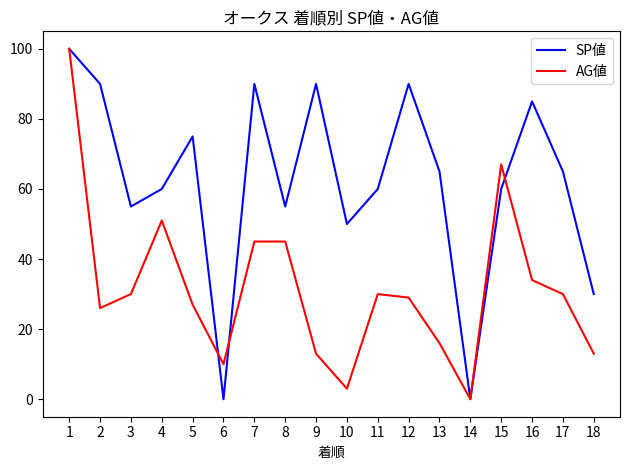

True or false: AG値 has more than 1 interior local peaks.

True